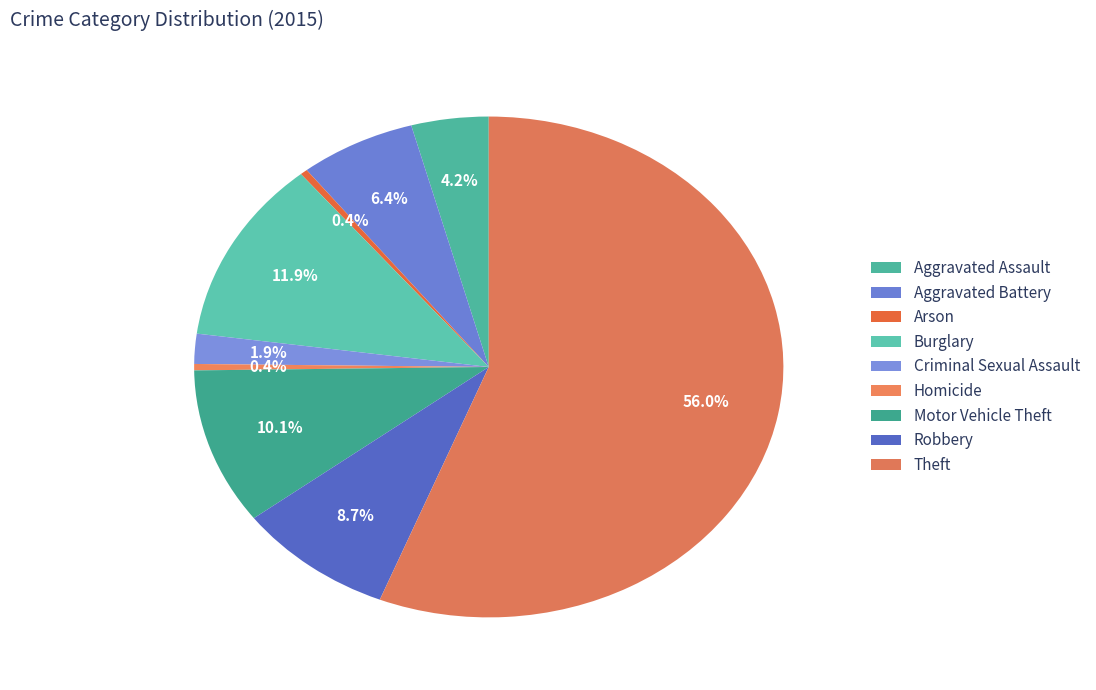

Count the number of slices in the pie.

9